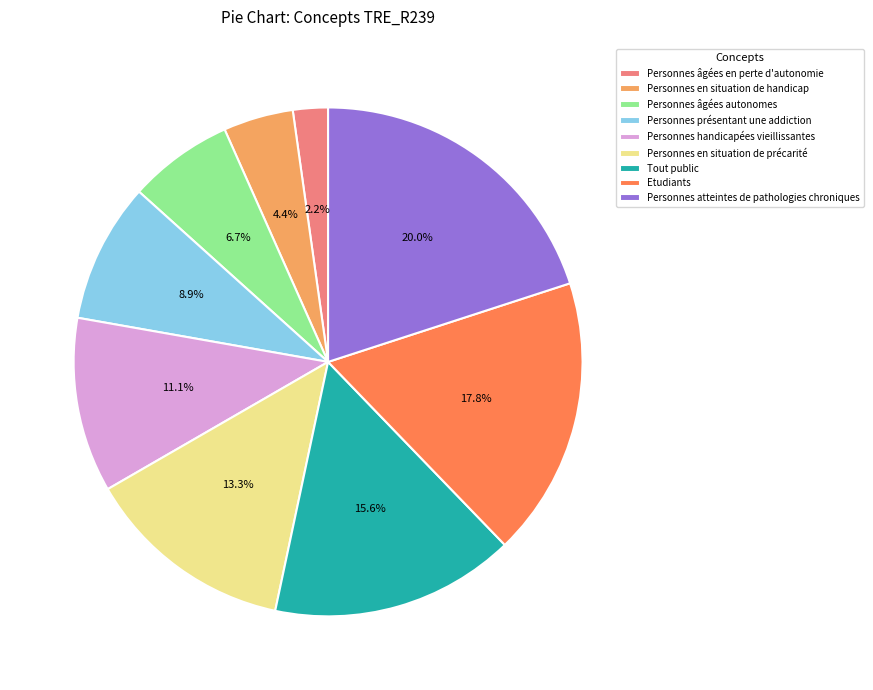

Does Personnes présentant une addiction represent more than half of the total?

No